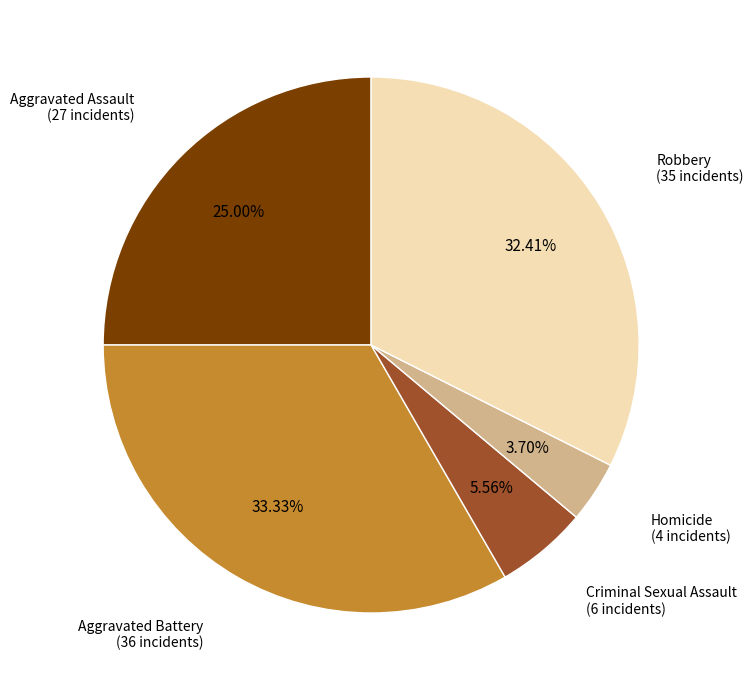

To the nearest percent, what is the average slice percentage?

20%